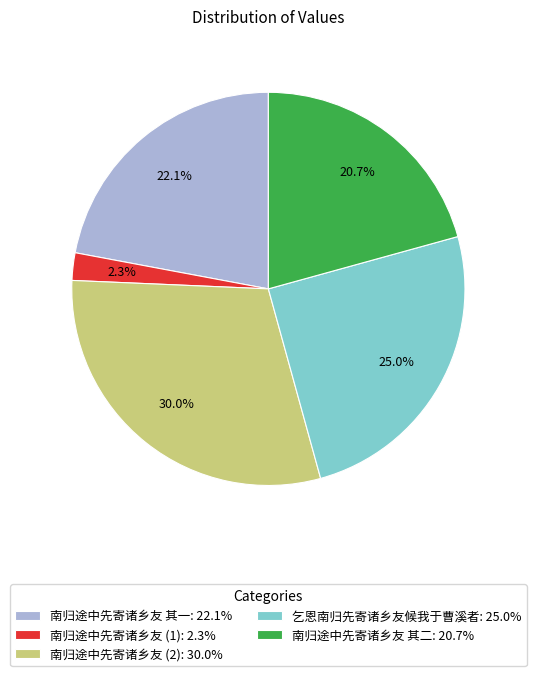

Is there a majority slice in this chart?

No